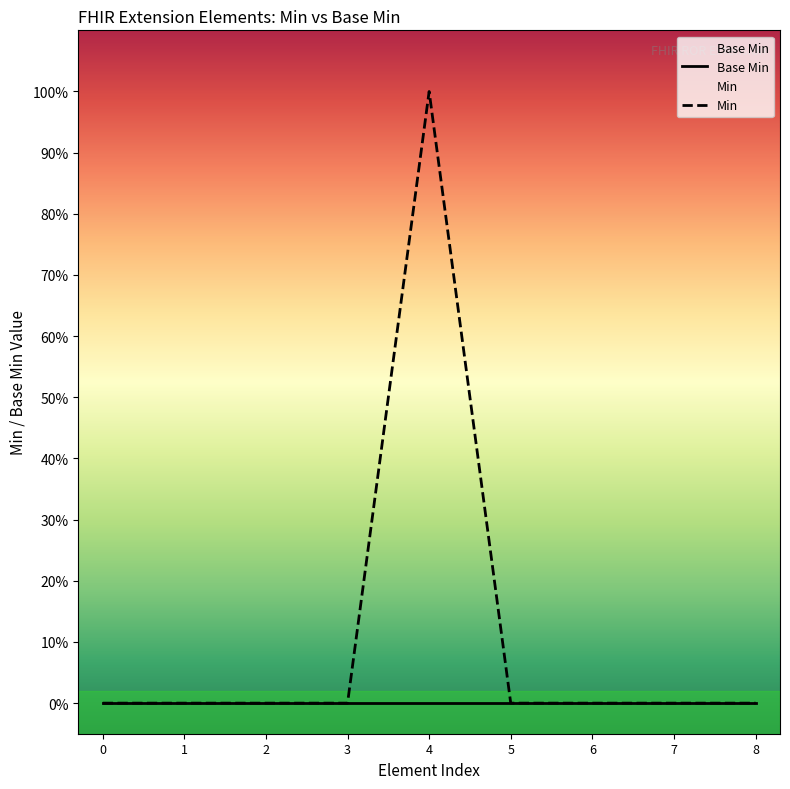

What is the maximum value shown in the chart?

1